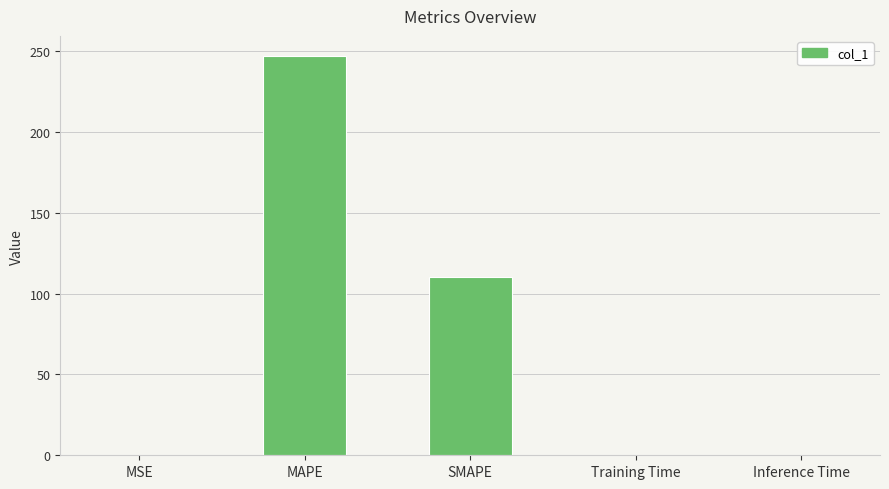

What is the sum of all values?

357.4